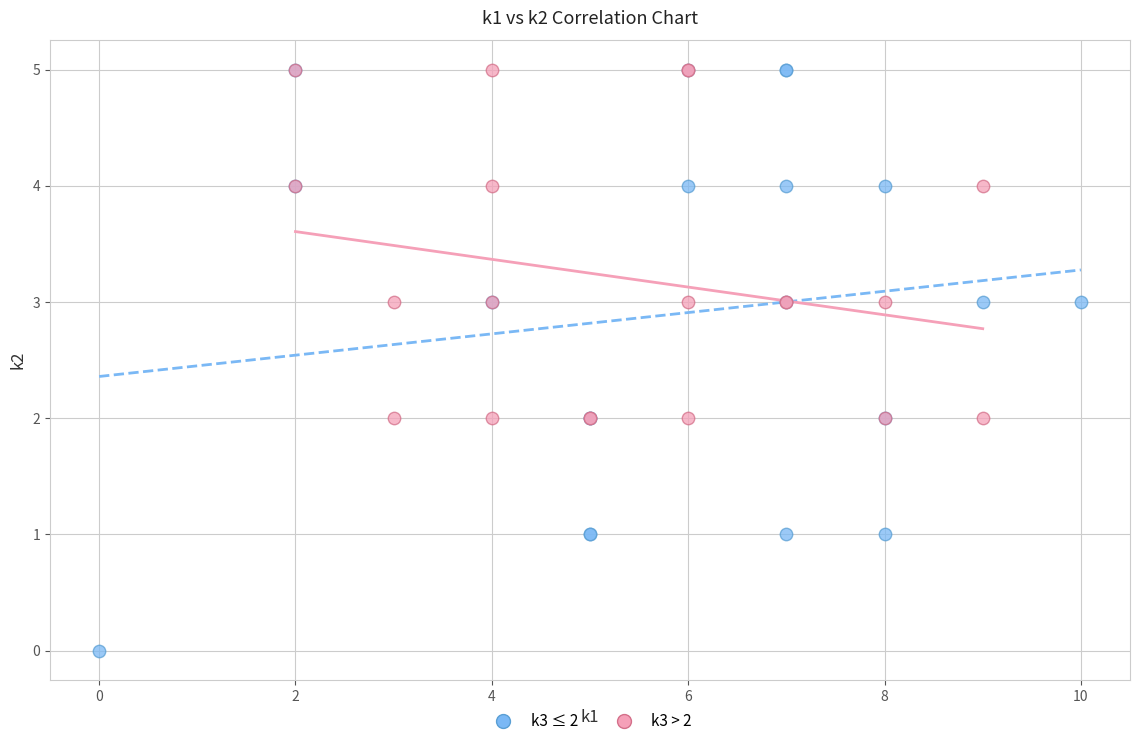

Which series has the largest Y range (max minus min)?

k3 ≤ 2